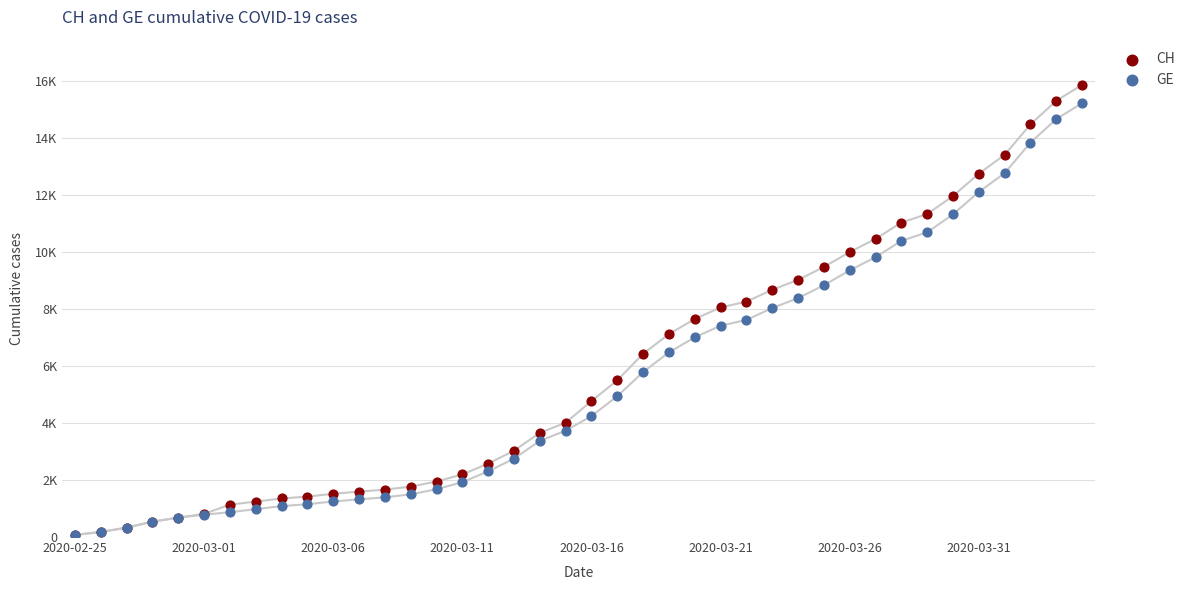

Which series reaches the maximum Y coordinate?

CH